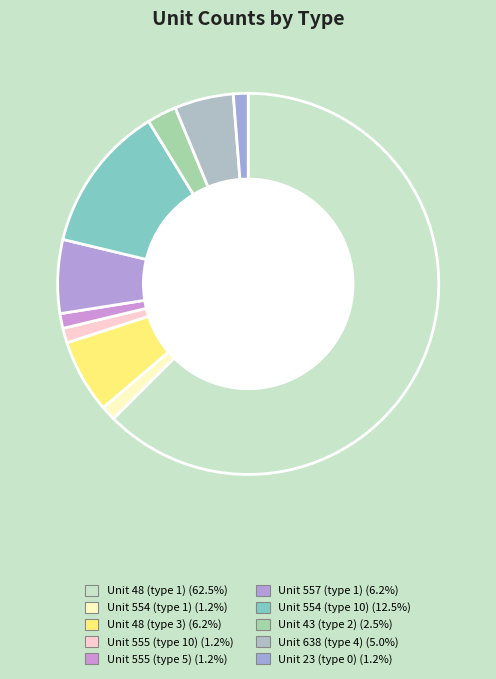

Count the number of slices in the pie.

10